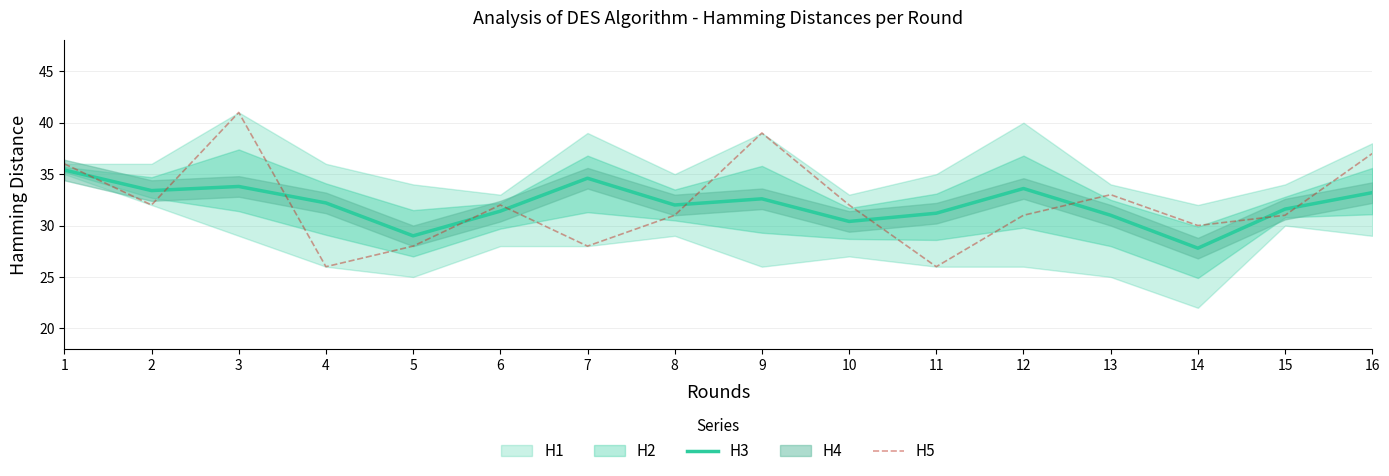

Where does the H5 series first go above 32?

1